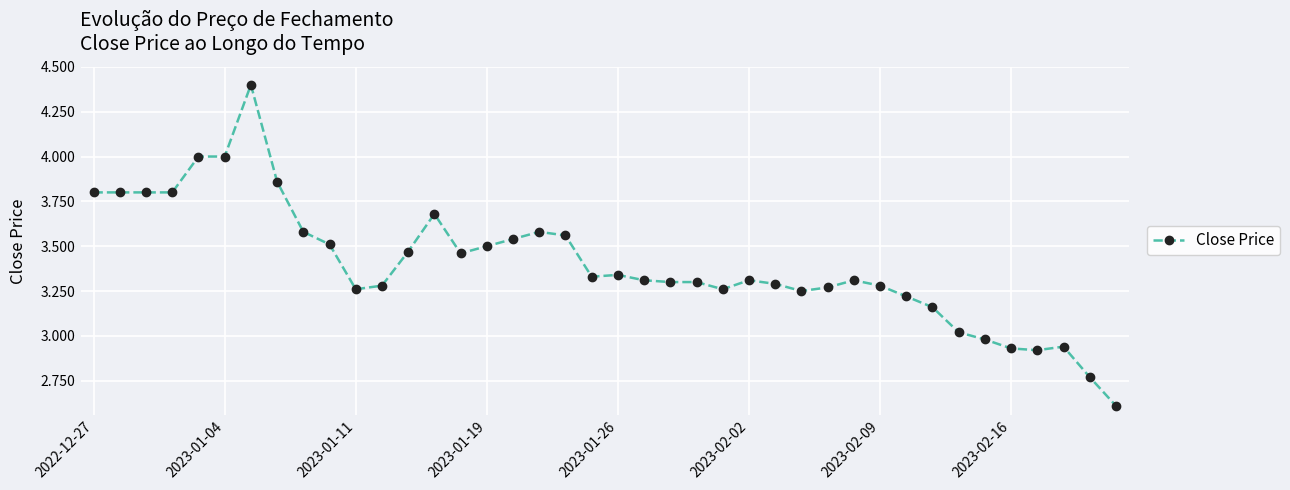

What is the value of the 1st point from the left?

3.8